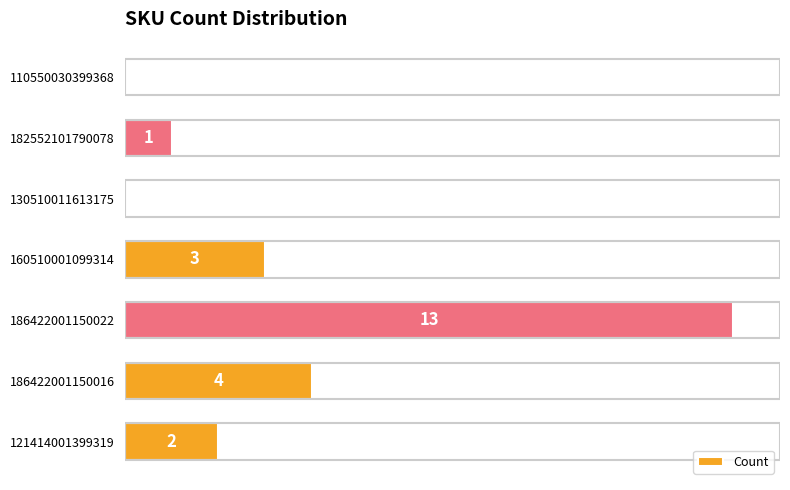

The chart shows a value of 2 at 121414001399319. True or false?

True